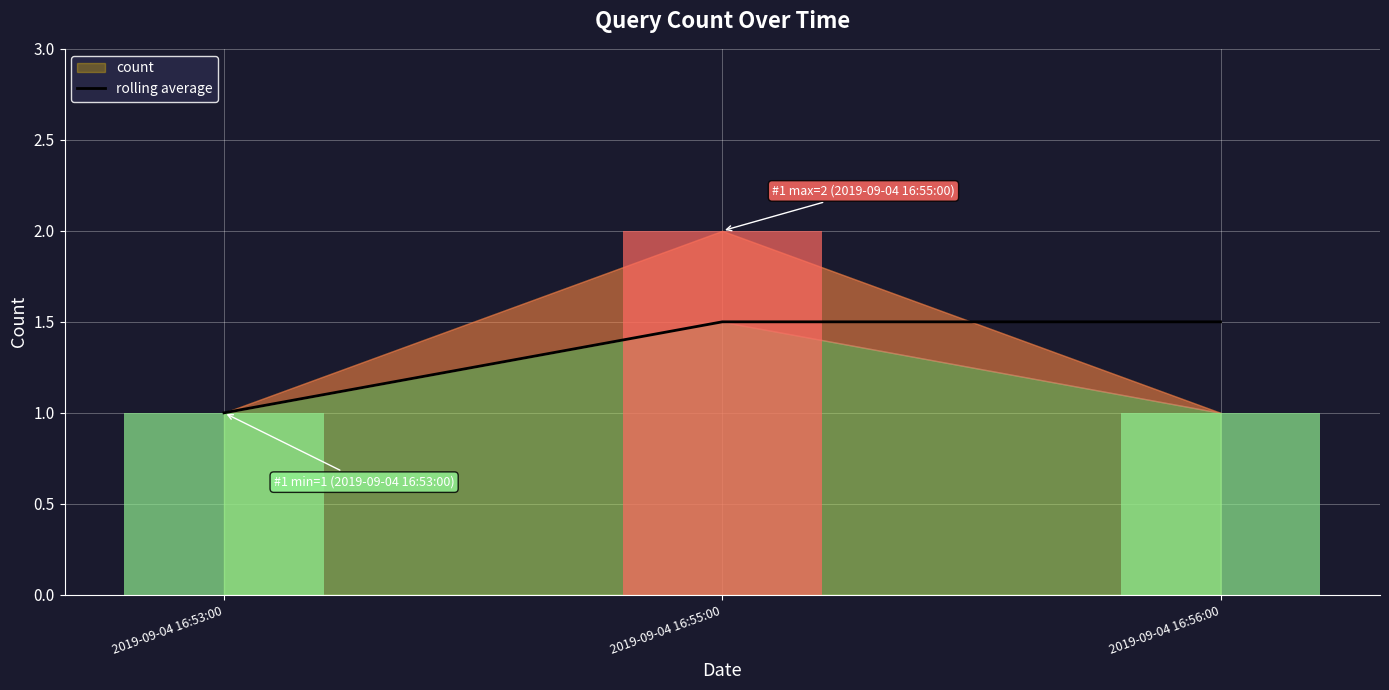

What is the difference between the second highest and minimum values?

0.5